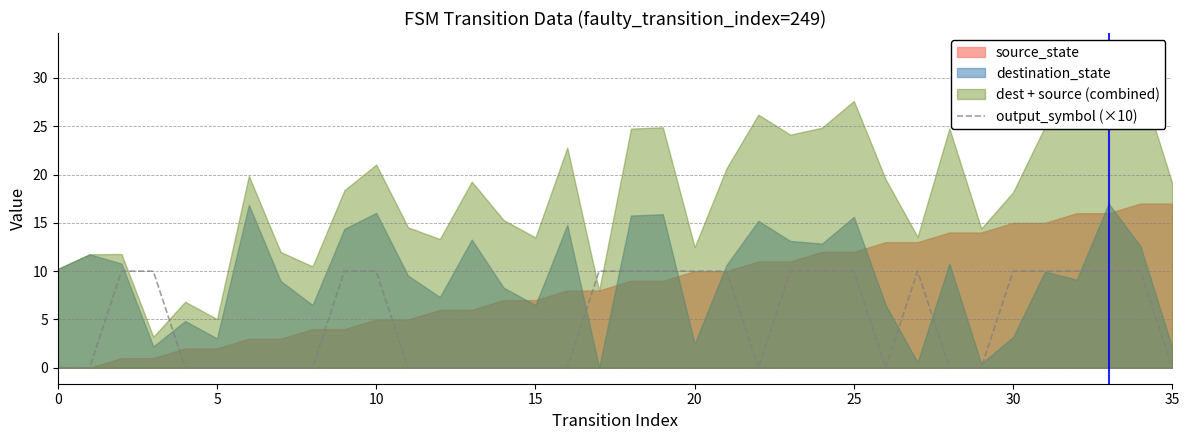

Is it true that output_symbol (×10) equals 0 at 5?

True